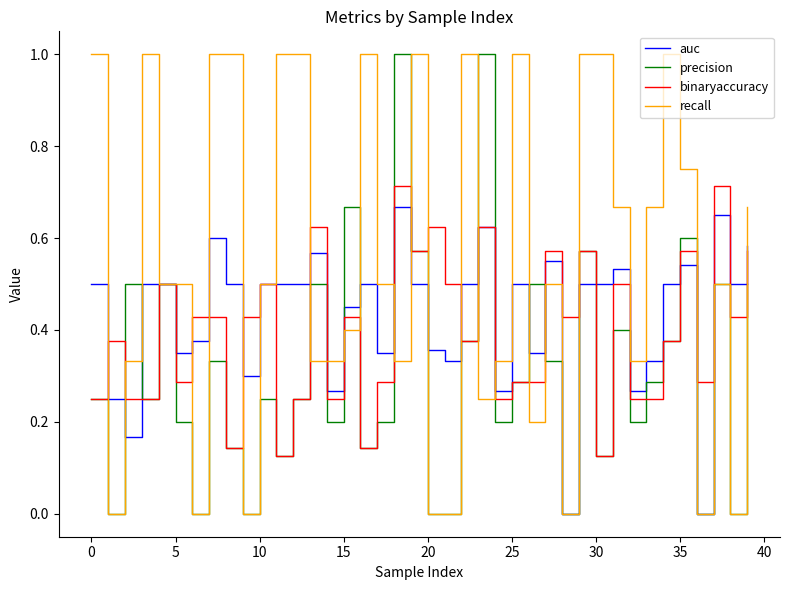

List the series in order of their overall mean, highest first.

recall, auc, binaryaccuracy, precision